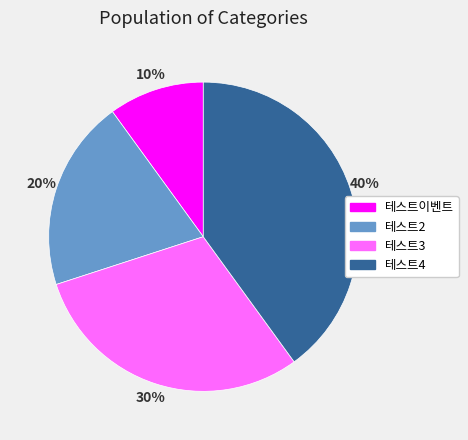

Is the sum of 테스트이벤트 and 테스트3 greater than half?

No